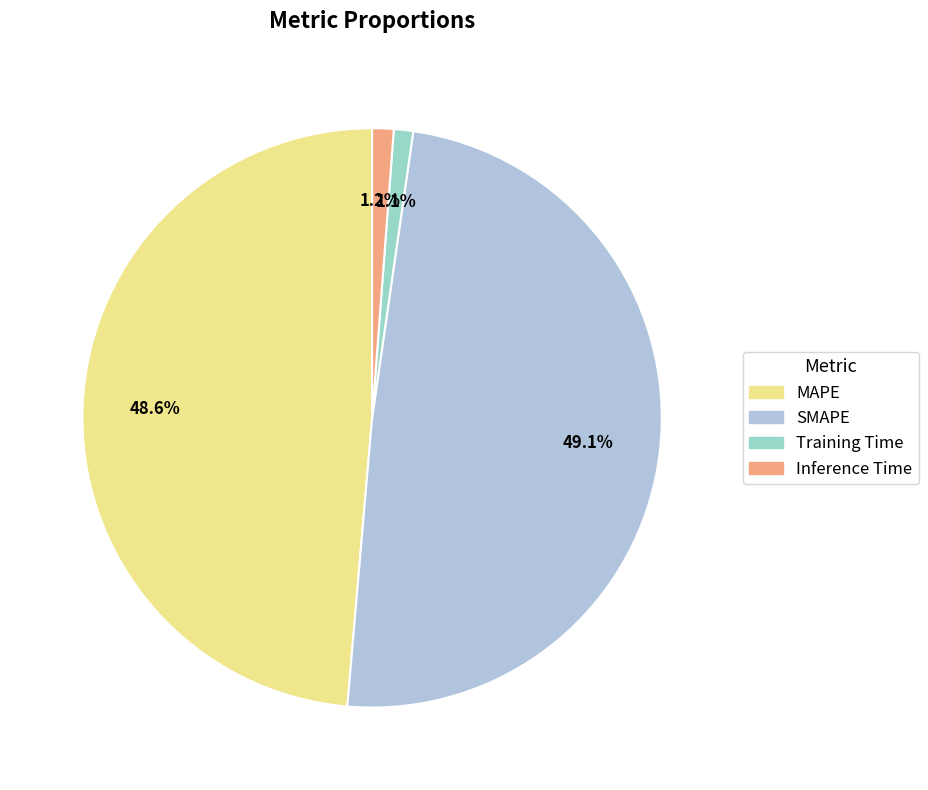

Is there any slice that represents more than half of the pie?

No